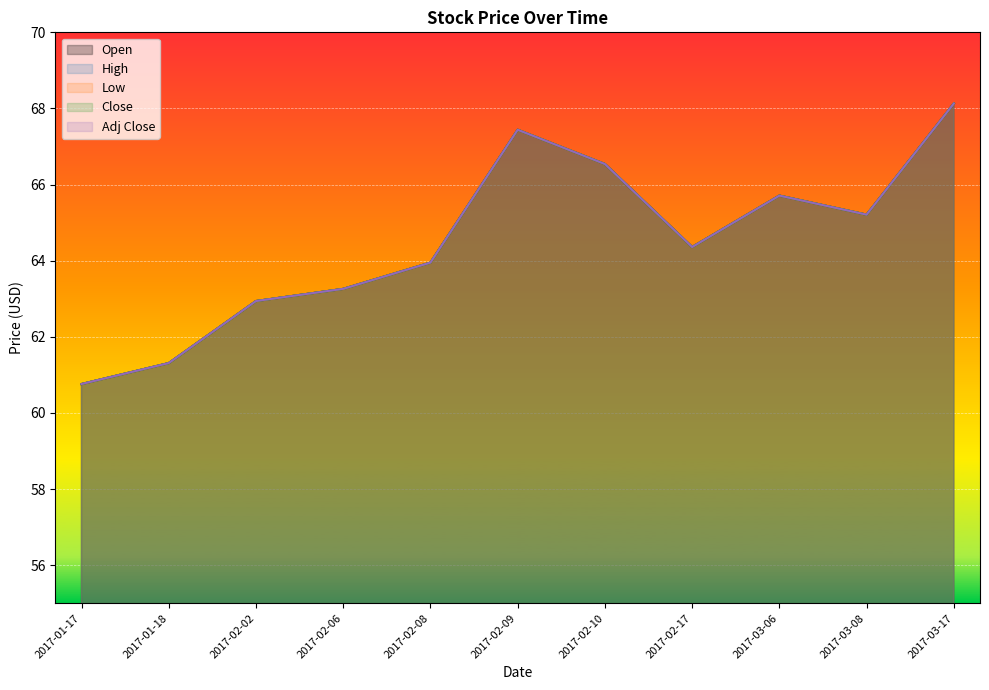

What is the greatest value displayed?

68.1